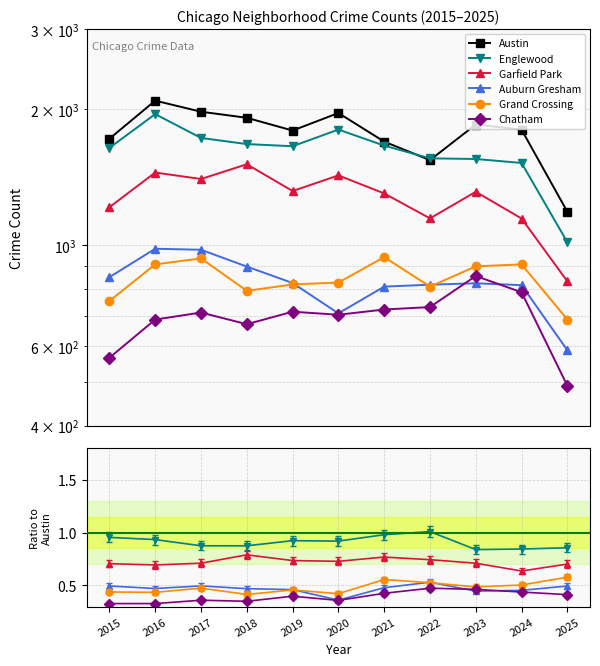

Is it true that Grand Crossing equals 423 at 2024?

False